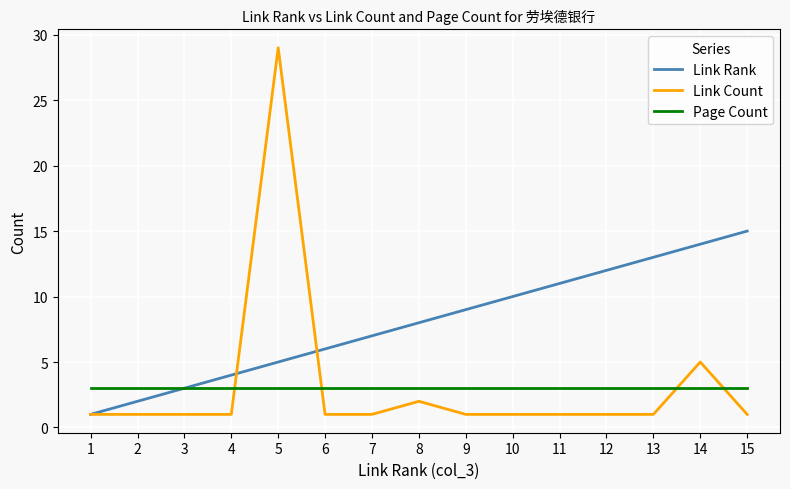

True or false: Link Rank has more than 2 points higher than both neighbors.

False